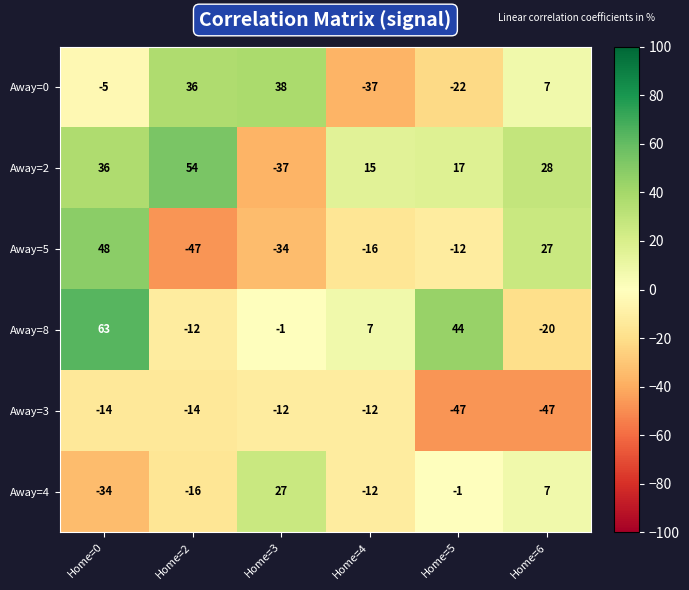

Which series has the largest total across all categories?

Away=2